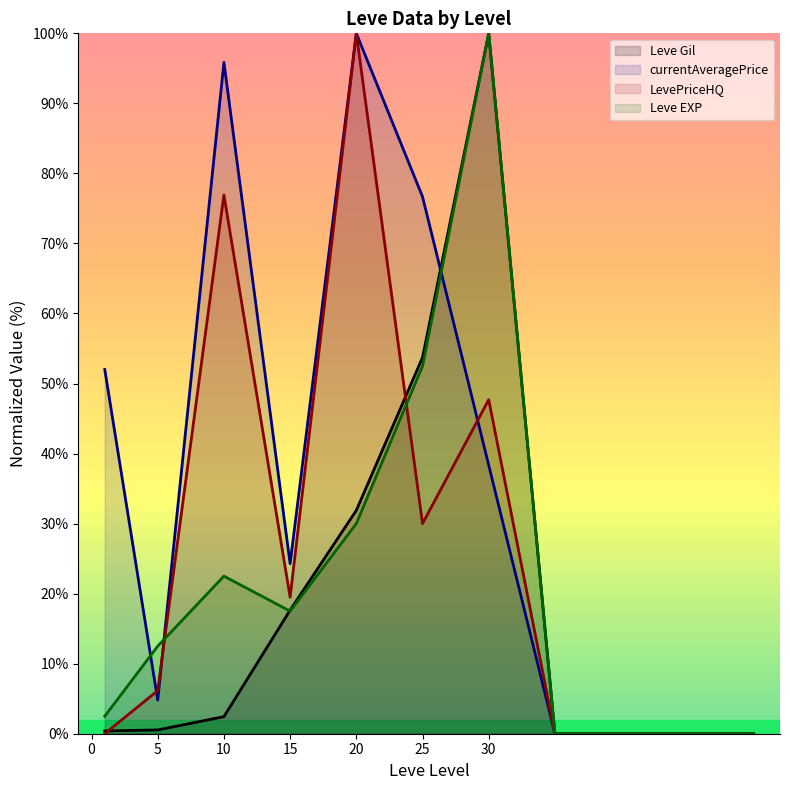

Rank the series by their maximum value, from highest to lowest.

Leve Gil, Leve EXP, currentAveragePrice, LevePriceHQ